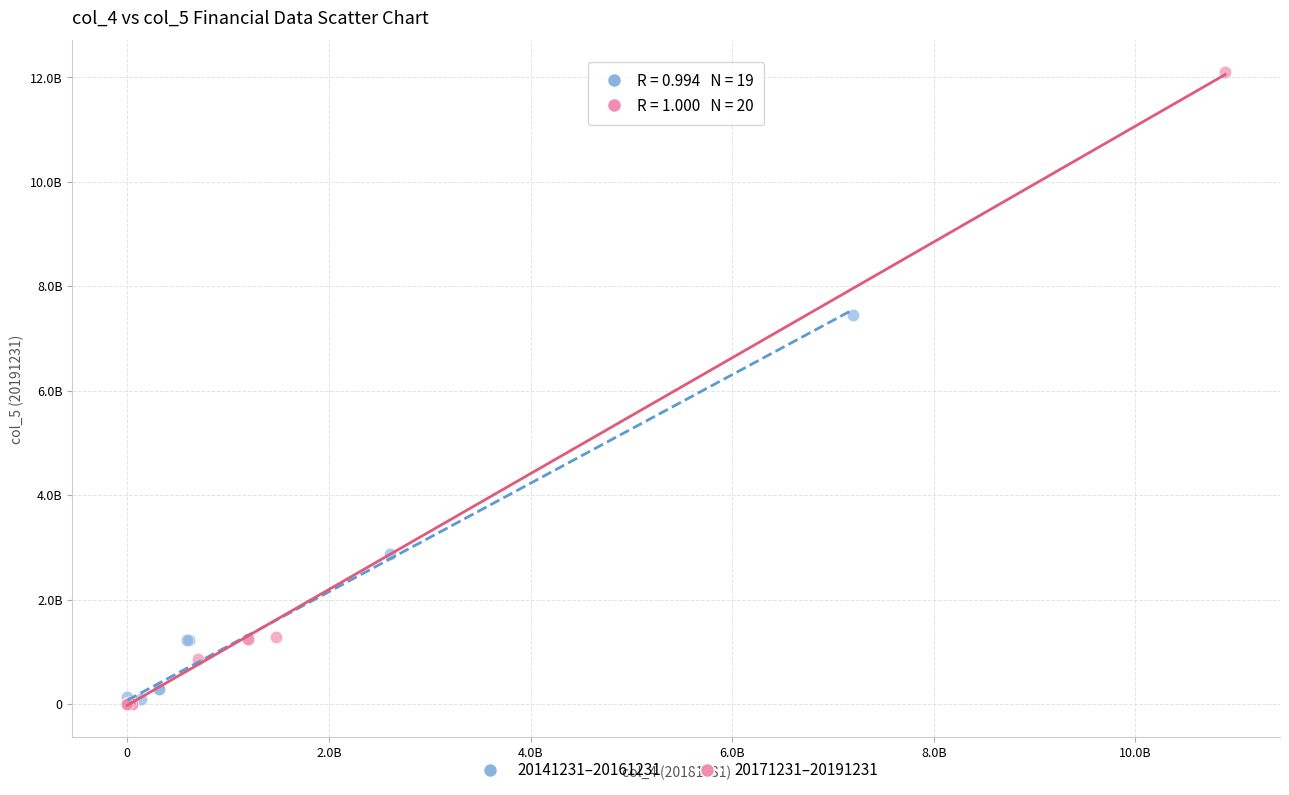

Which series contains the highest Y value?

20171231–20191231